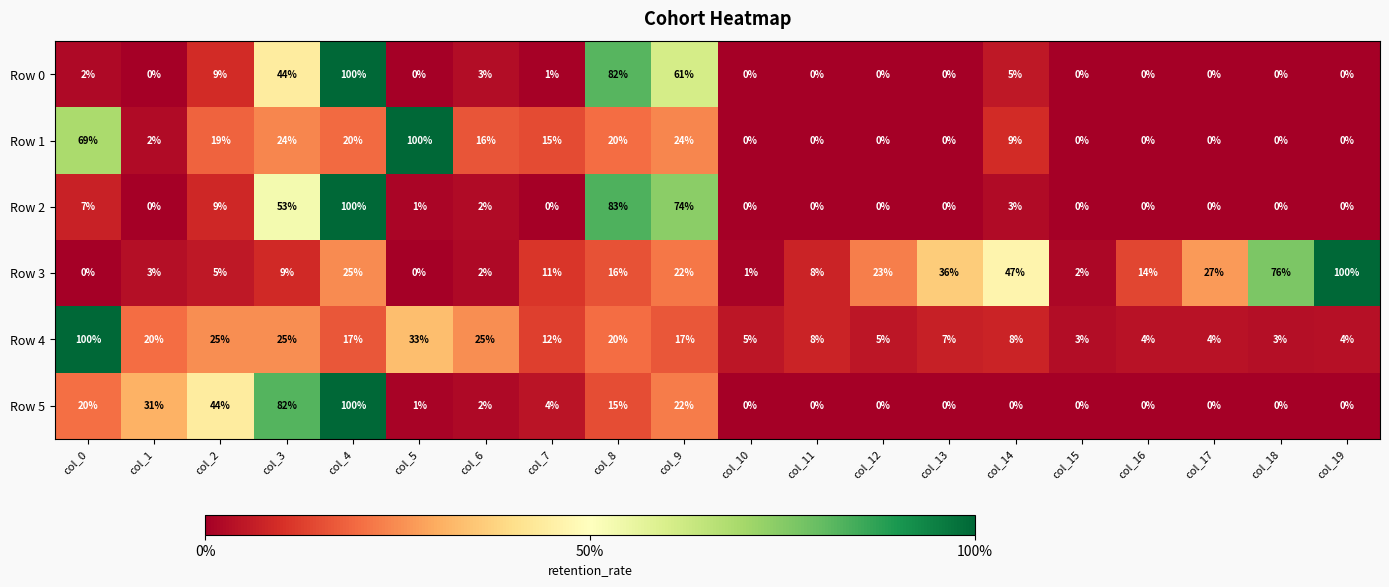

The Row 3 series shows 108 at col_18. True or false?

False